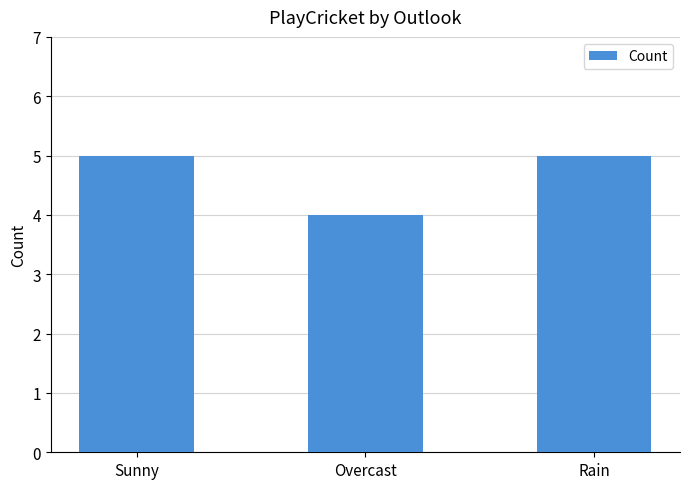

What is the sum of the values at Sunny and Rain?

10